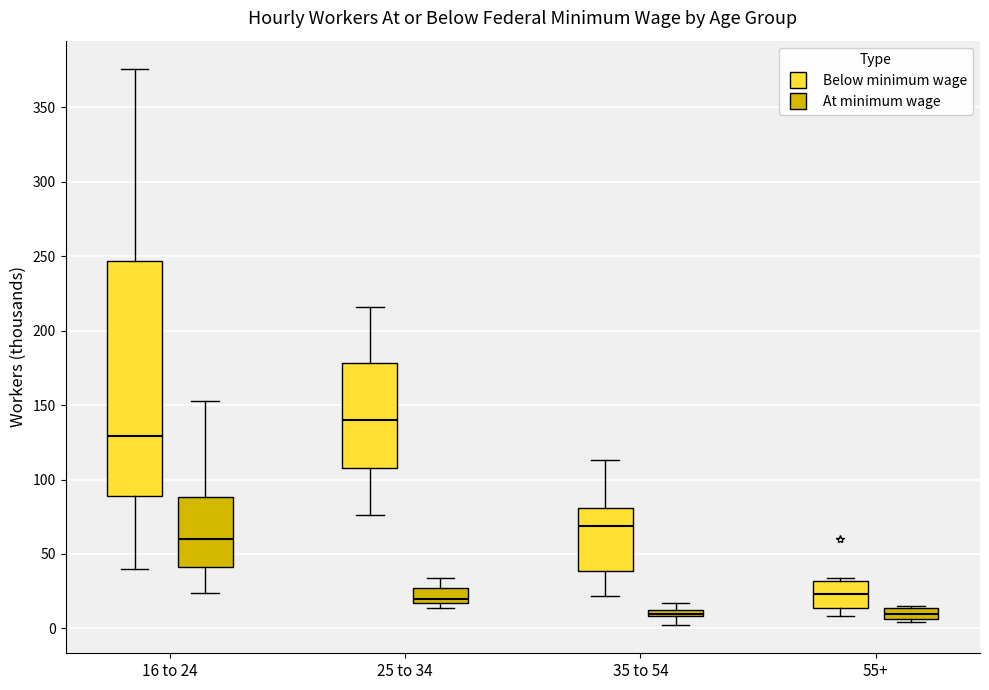

Where is the upper edge of the box for 25 to 34 (Below minimum wage) on the y-axis? The values are not printed on the chart, so give them approximately, as read against the axis.

180